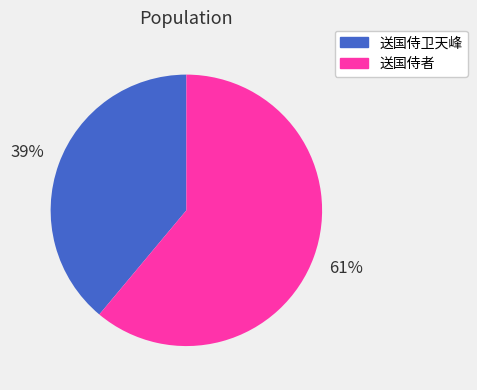

What is the majority slice?

送国侍者